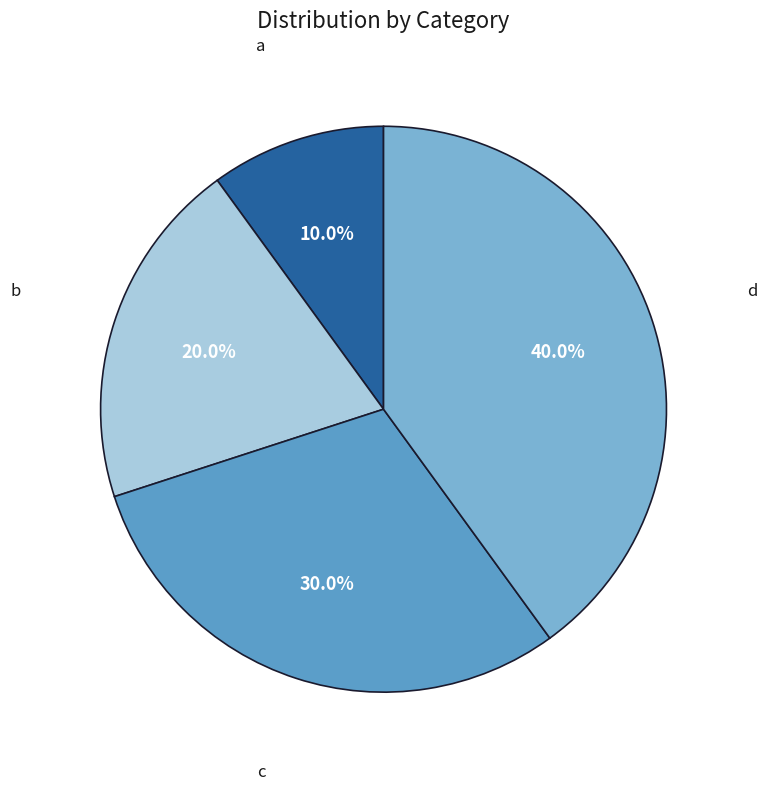

To the nearest percent, what is the difference between the c and d slice percentages?

10%